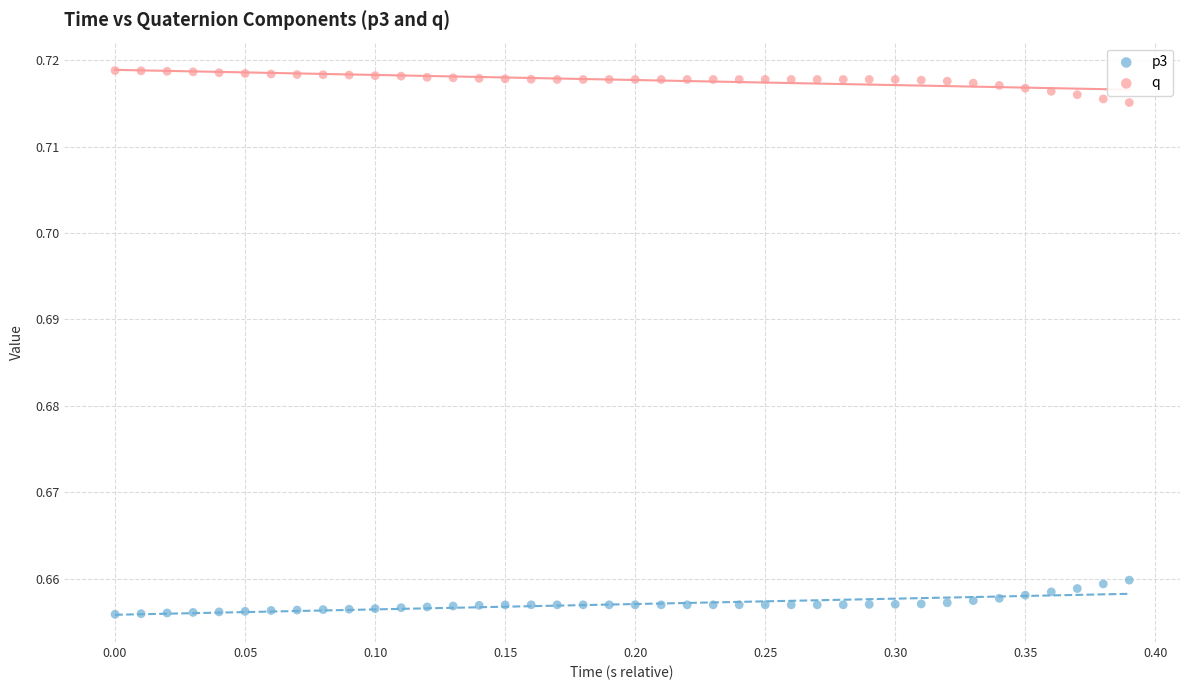

Across all data points, what is the range of X values (max minus min)?

0.4